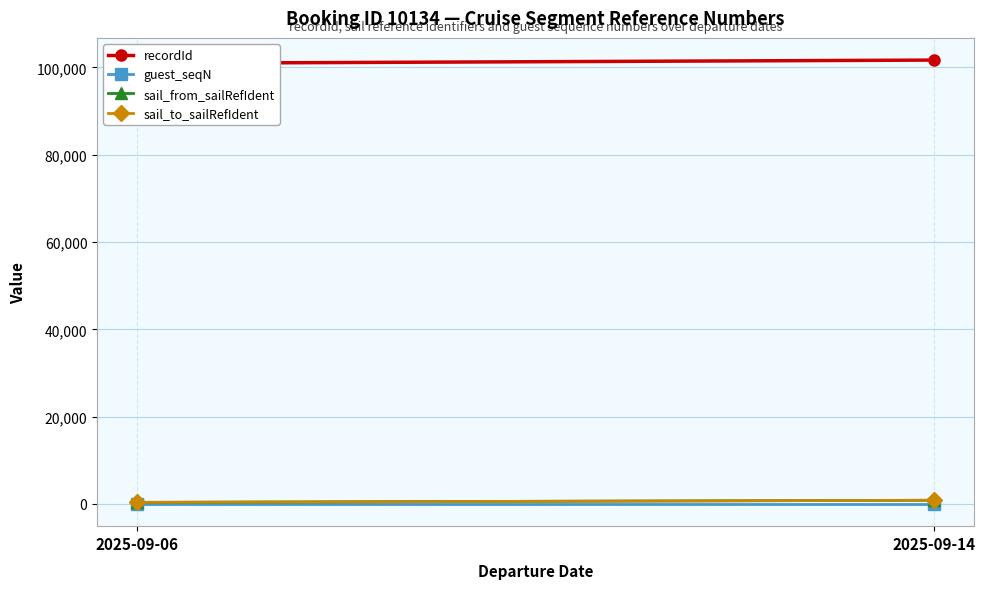

Where is sail_to_sailRefIdent nearest to the value 608?

2025-09-06